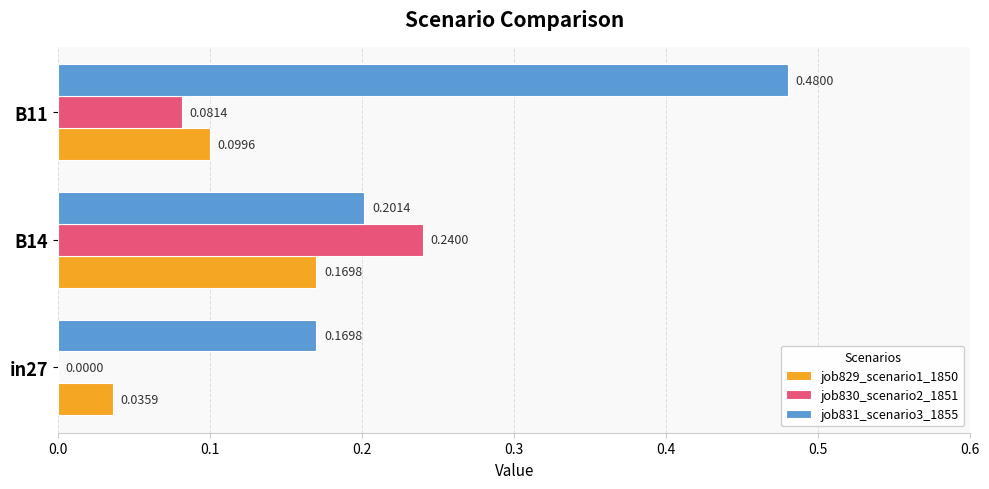

At which category does the chart reach its peak across all series?

B11